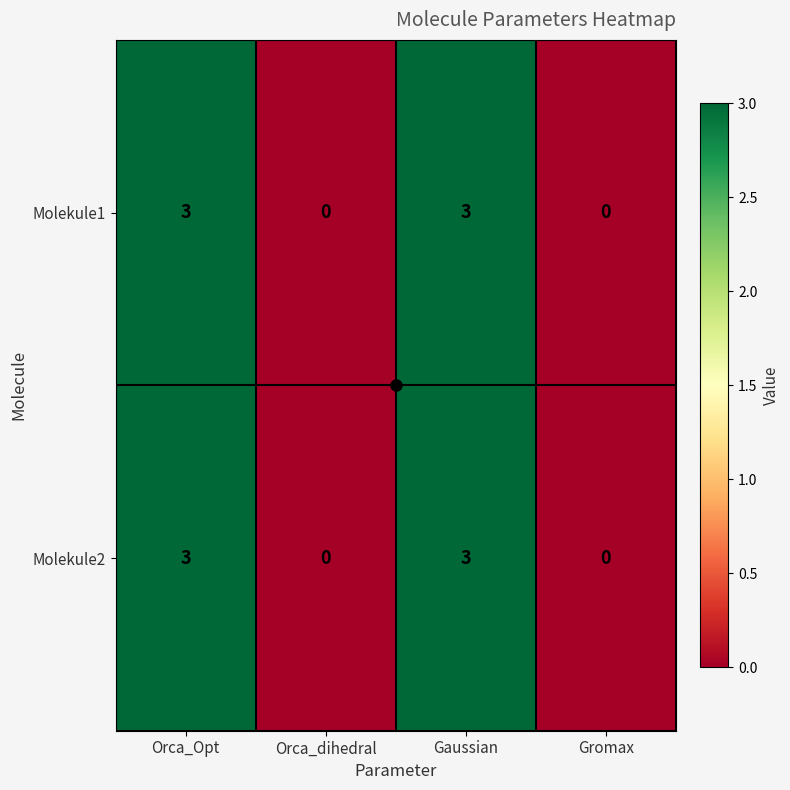

What is the sum of all Molekule2 values?

6